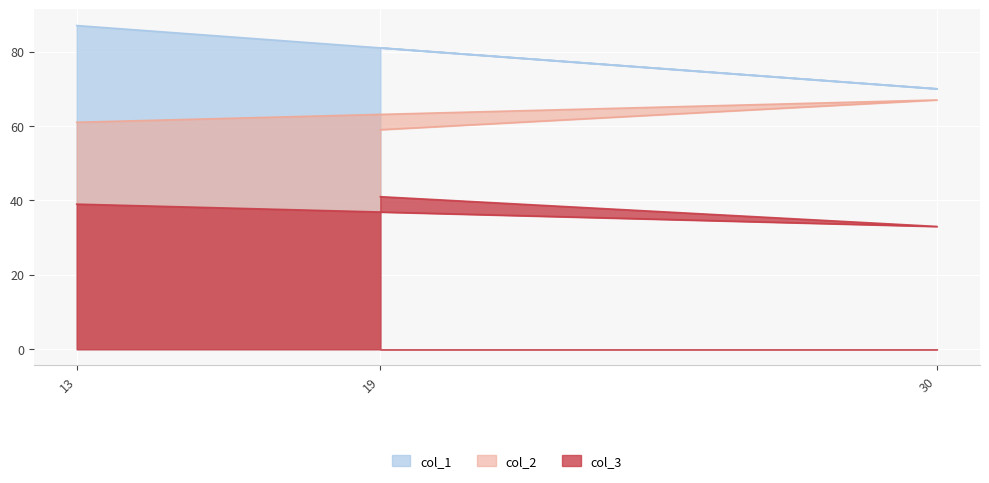

Is the value of col_1 at 13 greater than the value of col_2 at 13?

Yes